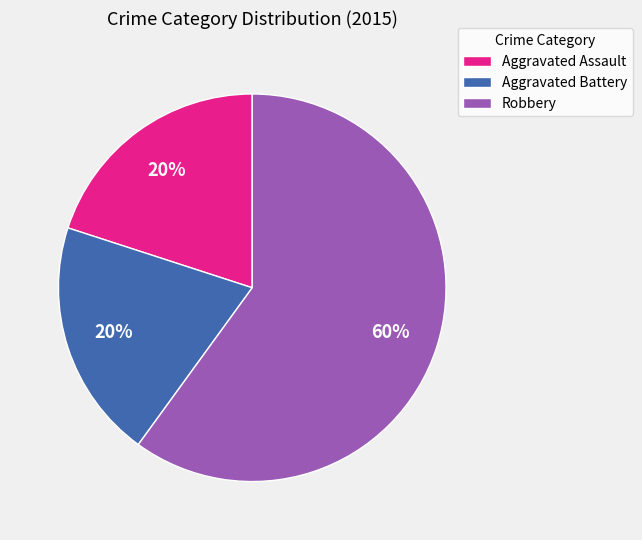

To the nearest percent, what is the combined percentage of Robbery and Aggravated Battery?

80%